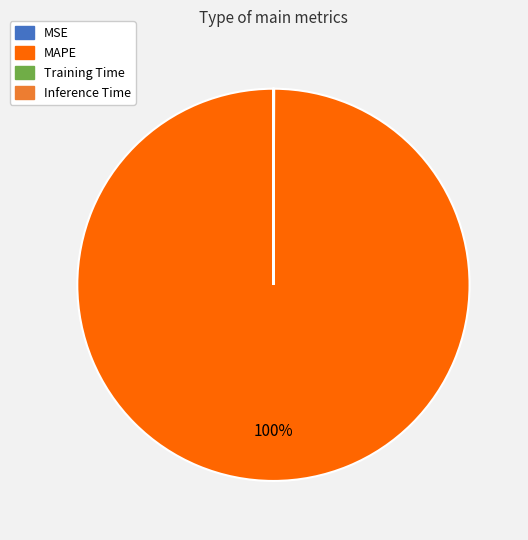

To the nearest percent, what is the average slice percentage?

25%